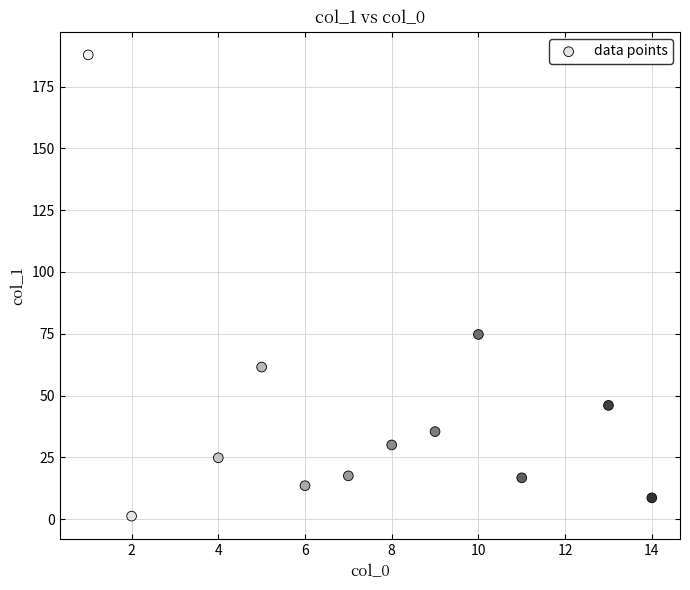

What Y value in the scatter plot is closest to 94?

74.7